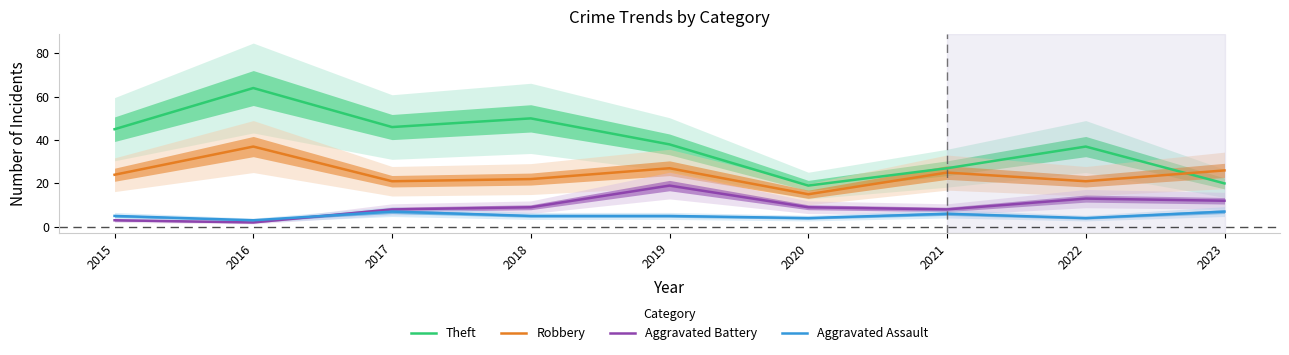

What is the difference between the Robbery values at 2016 and 2018?

15